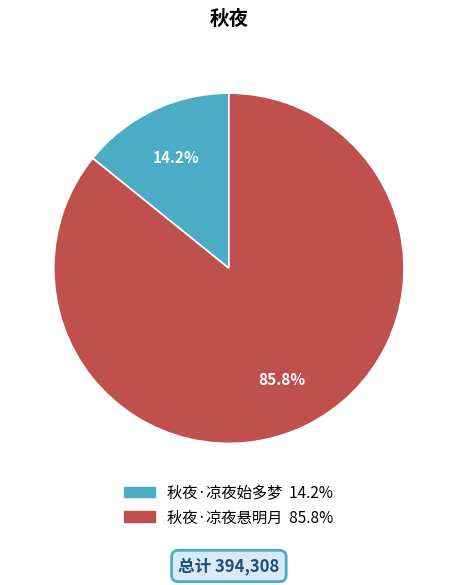

Between 秋夜·凉夜悬明月 and 秋夜·凉夜始多梦, which is larger?

秋夜·凉夜悬明月